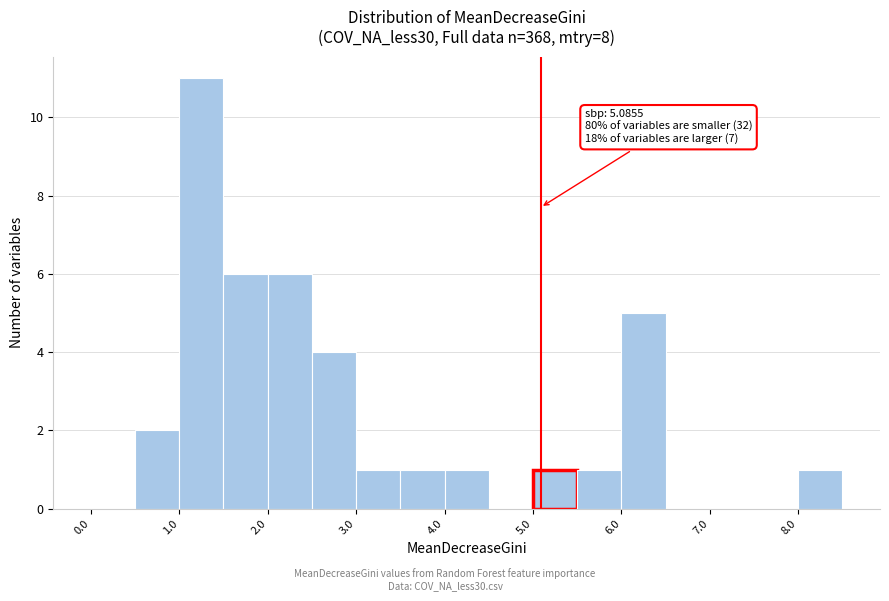

Which range on the x-axis has the tallest bar?

1.0 to 1.5